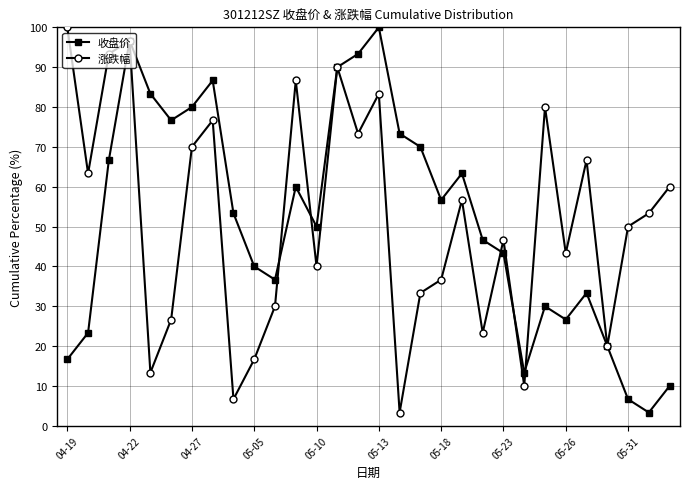

What is the highest value of the 收盘价 series?

100.0